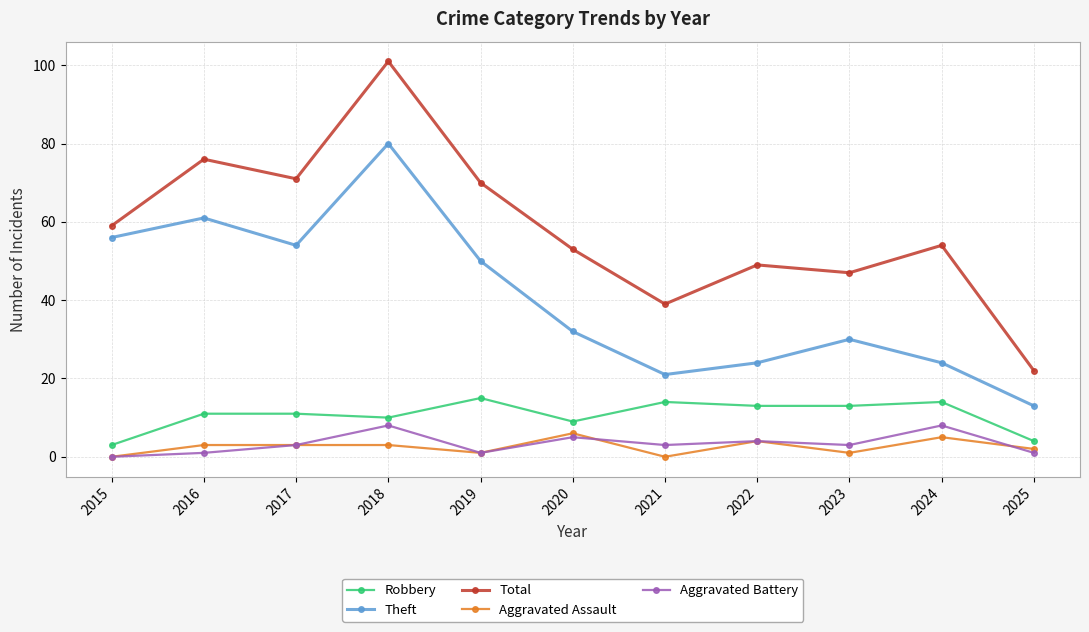

At which label does Robbery reach its minimum?

2015